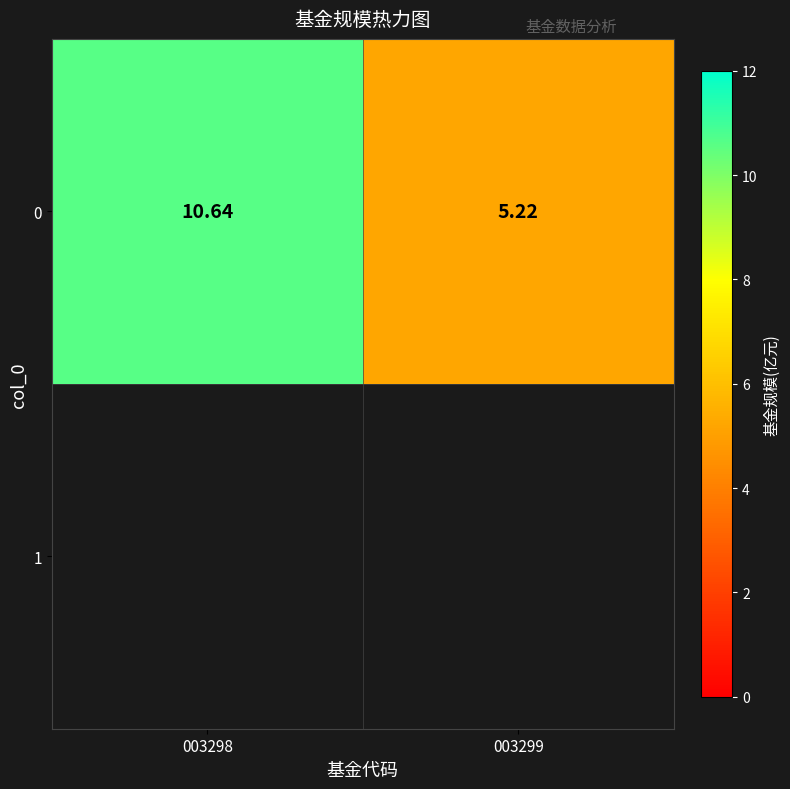

Rank the categories by value from lowest to highest.

003299, 003298